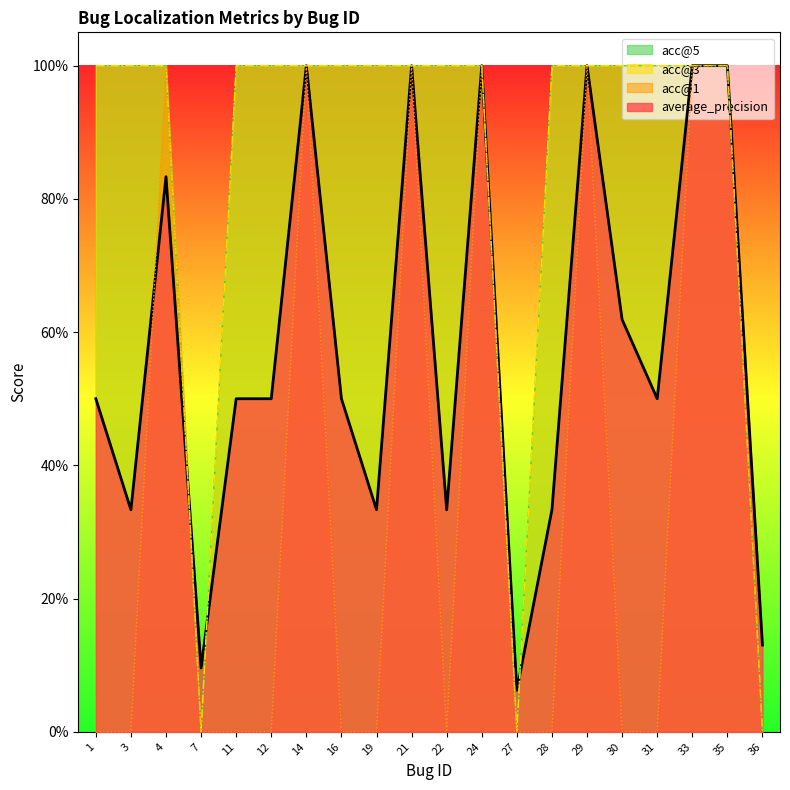

What is the sum of all acc@3 values?

17.0